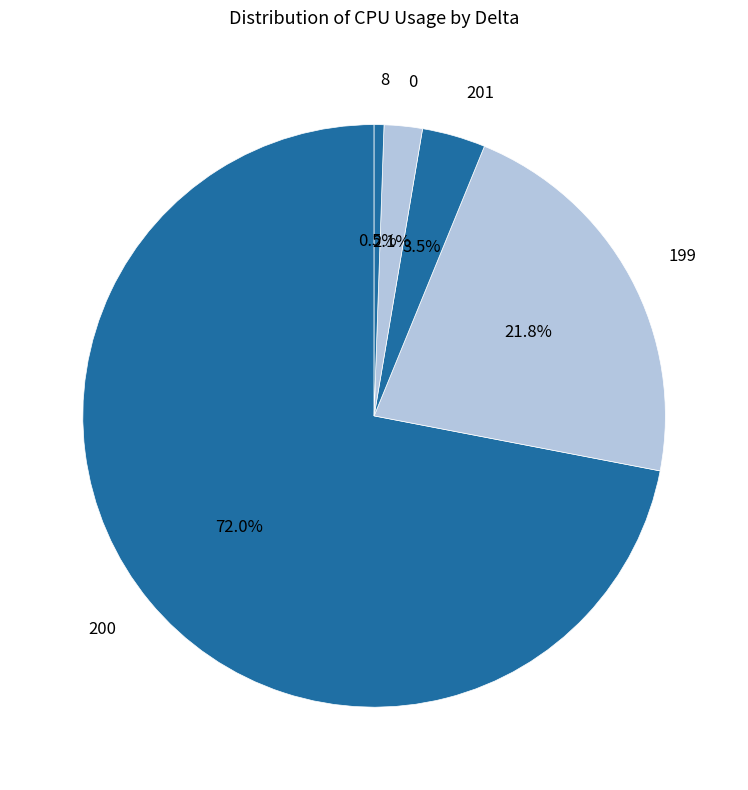

Between 8 and 201, which is larger?

201